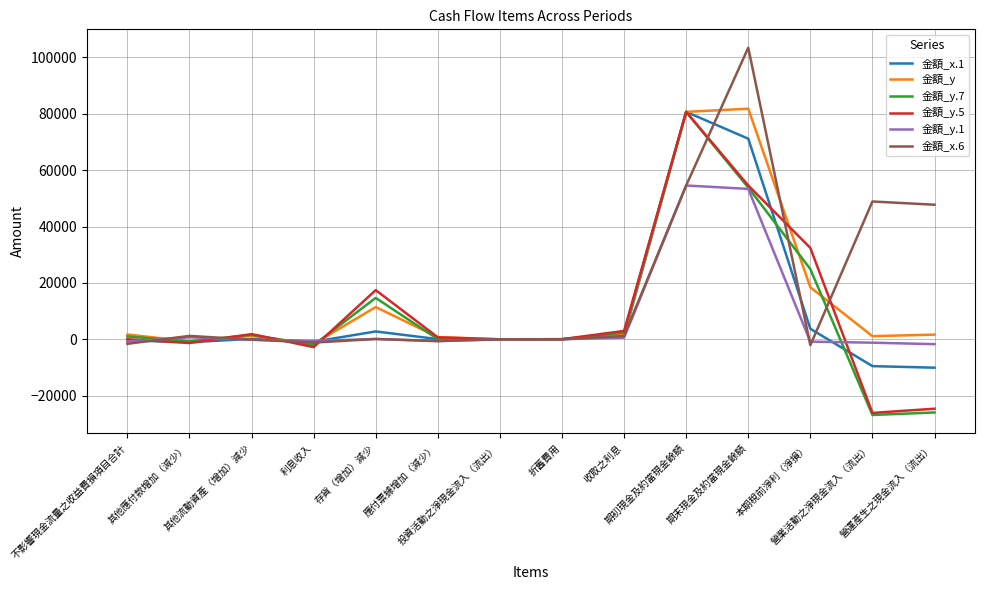

What is the difference between the highest and lowest values at 本期稅前淨利（淨損）?

34525